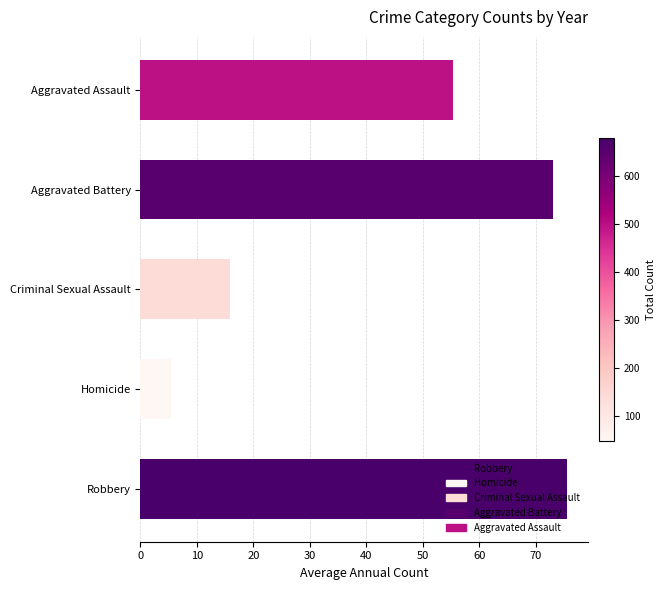

Reading left to right, list all the values displayed in this chart.

75.6	5.4	15.9	73.0	55.3